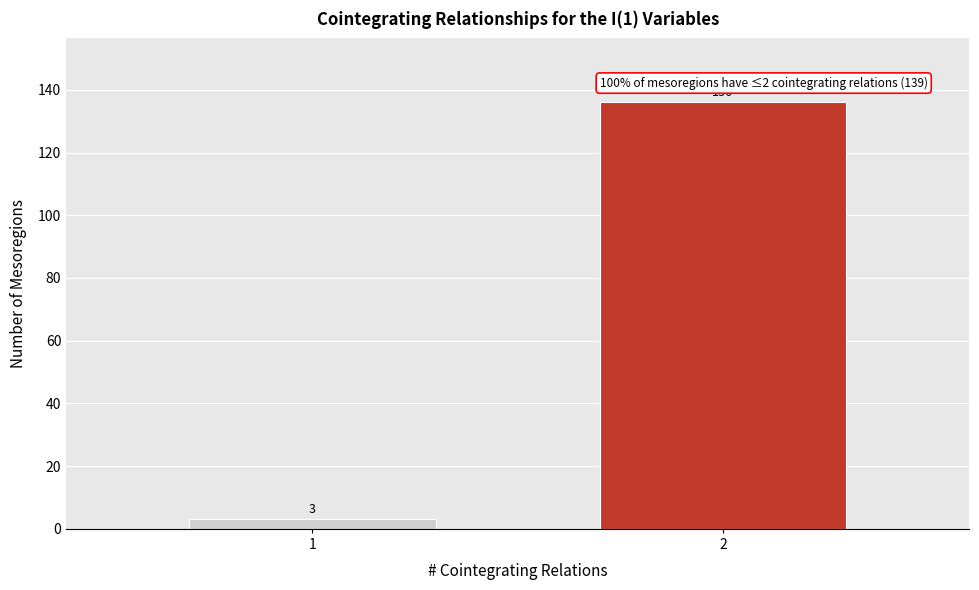

Reading right to left, extract all data points from this chart.

136	3